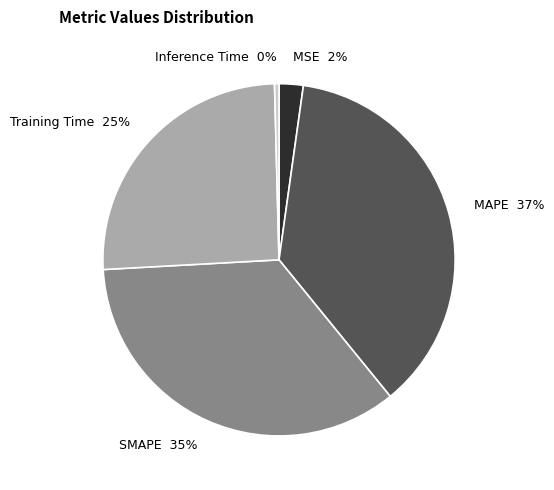

True or false: SMAPE accounts for 35% of the total.

True